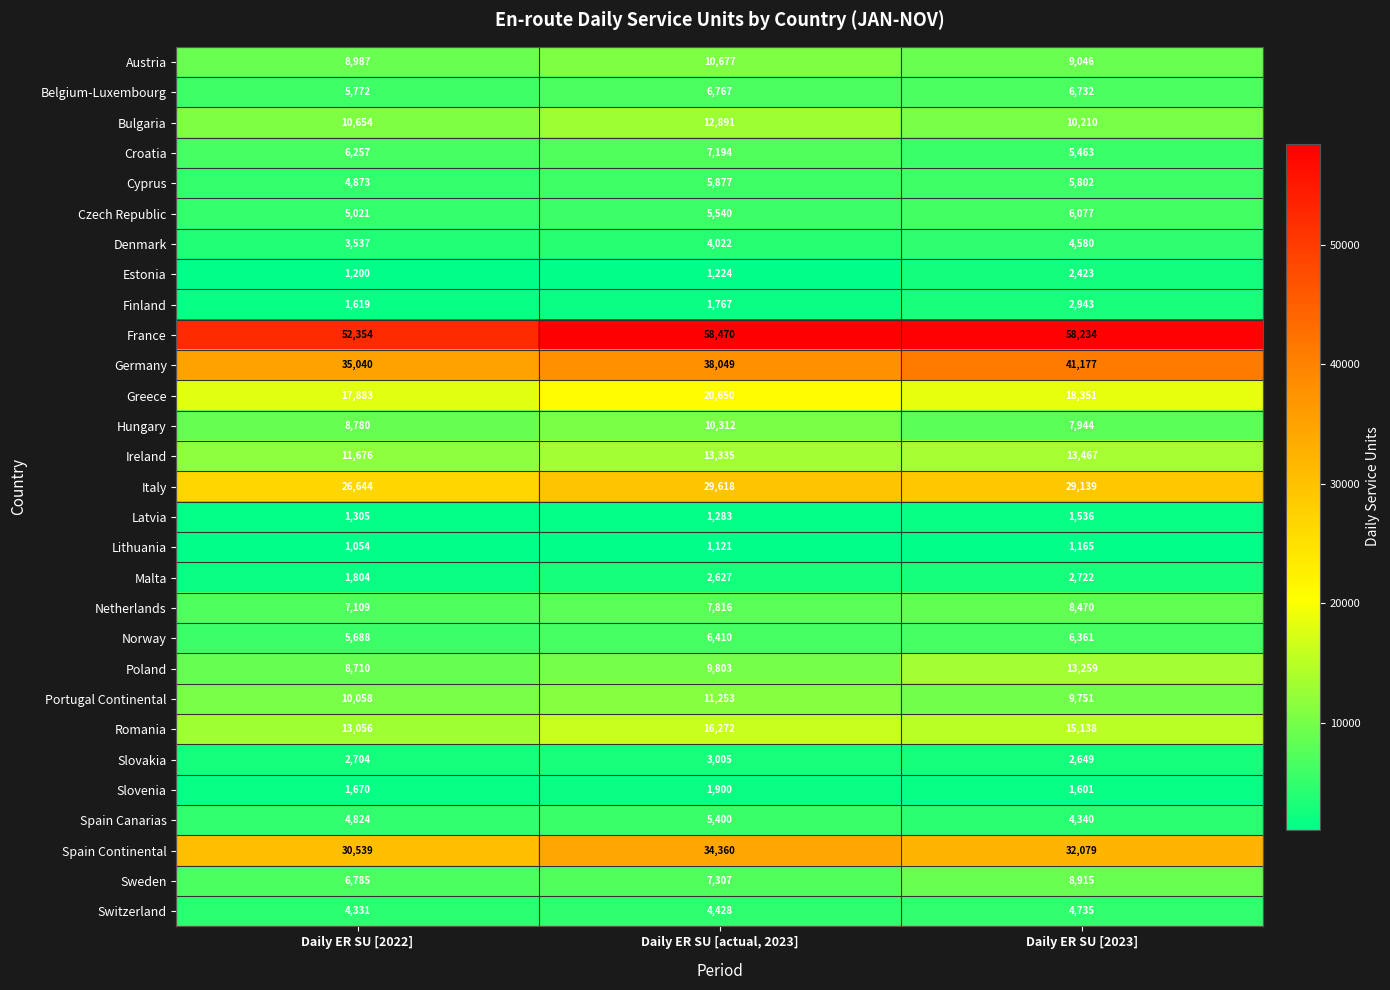

Count the number of categories in the chart.

3